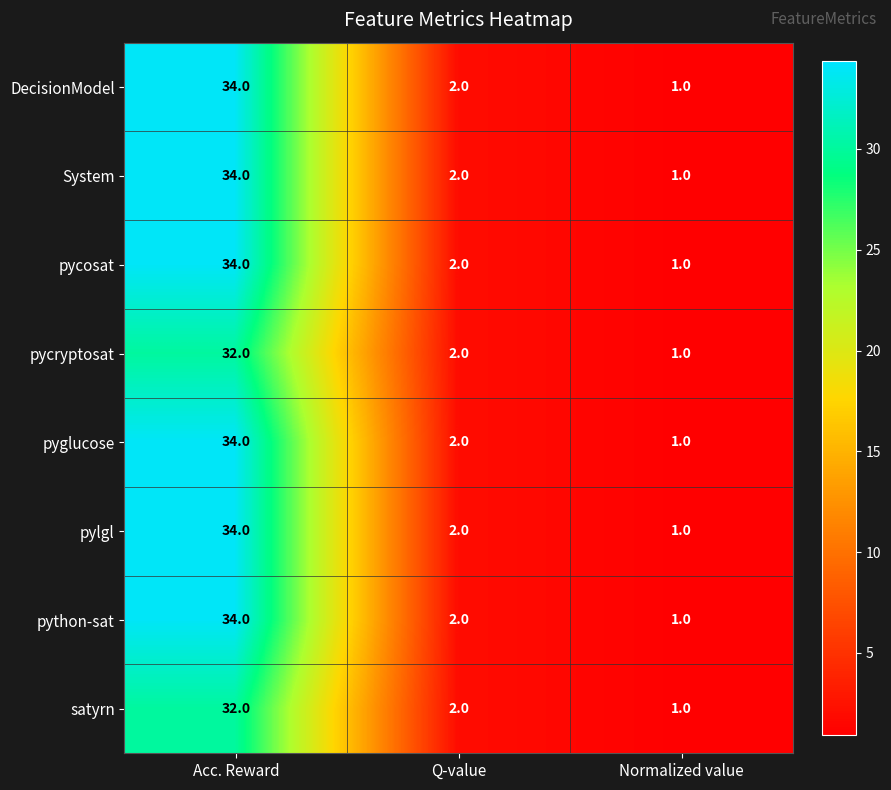

At which category is the sum across all series the highest?

Acc. Reward